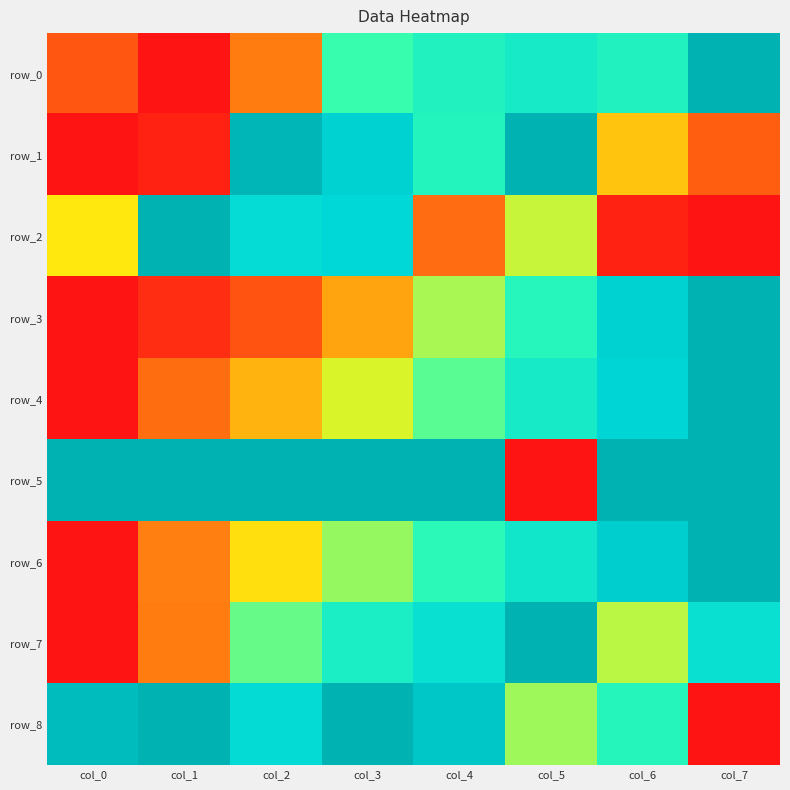

Reading left to right, transcribe all the data shown in this chart.

row_0: col_0=0.1	col_1=0.0	col_2=0.2	col_3=0.5	col_4=0.6	col_5=0.7	col_6=0.6	col_7=1.0
row_1: col_0=0.0	col_1=0.0	col_2=1.0	col_3=0.8	col_4=0.6	col_5=1.0	col_6=0.3	col_7=0.1
row_2: col_0=0.3	col_1=1.0	col_2=0.8	col_3=0.8	col_4=0.1	col_5=0.4	col_6=0.0	col_7=0.0
row_3: col_0=0.0	col_1=0.0	col_2=0.1	col_3=0.2	col_4=0.4	col_5=0.6	col_6=0.8	col_7=1.0
row_4: col_0=0.0	col_1=0.1	col_2=0.3	col_3=0.4	col_4=0.5	col_5=0.7	col_6=0.8	col_7=1.0
row_5: col_0=1.0	col_1=1.0	col_2=1.0	col_3=1.0	col_4=1.0	col_5=0.0	col_6=1.0	col_7=1.0
row_6: col_0=0.0	col_1=0.2	col_2=0.3	col_3=0.5	col_4=0.6	col_5=0.7	col_6=0.9	col_7=1.0
row_7: col_0=0.0	col_1=0.2	col_2=0.5	col_3=0.7	col_4=0.7	col_5=1.0	col_6=0.4	col_7=0.7
row_8: col_0=0.9	col_1=1.0	col_2=0.8	col_3=1.0	col_4=0.9	col_5=0.4	col_6=0.6	col_7=0.0